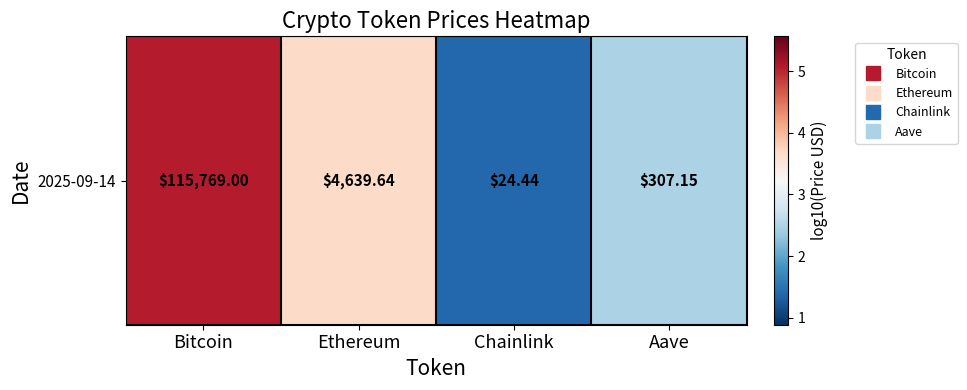

Reading left to right, list all the values displayed in this chart.

Bitcoin=5.1	Ethereum=3.7	Chainlink=1.4	Aave=2.5